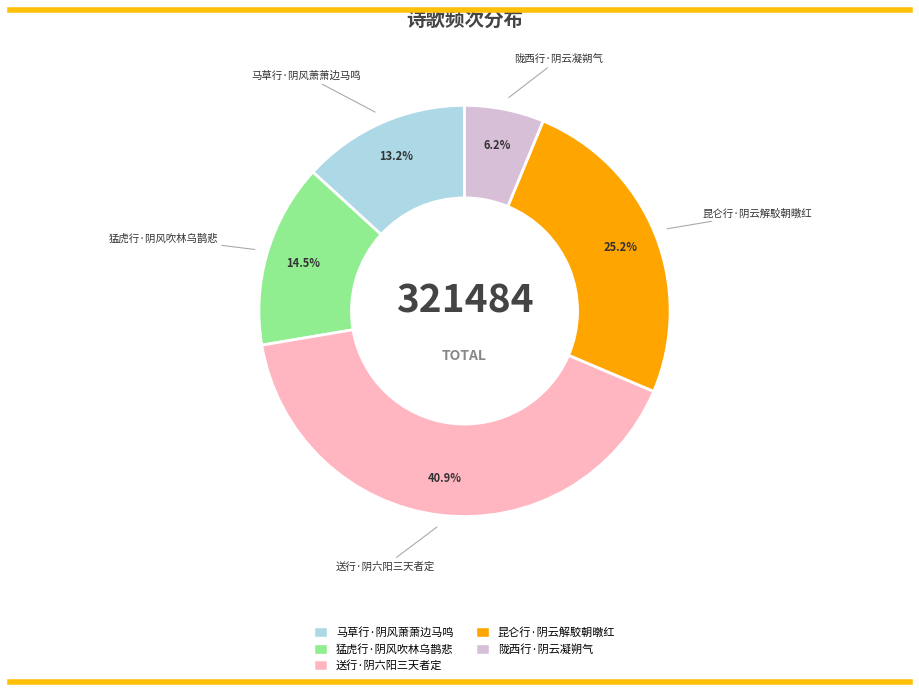

Approximately how many times larger is the value at 昆仑行·阴云解駮朝暾红 compared to 猛虎行·阴风吹林乌鹊悲?

1.7